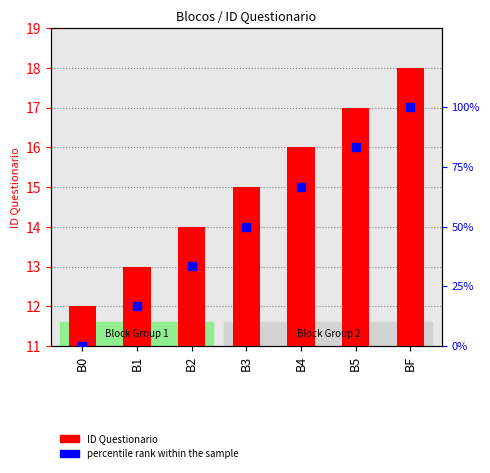

Which series has the widest spread of Y values?

percentile rank within the sample